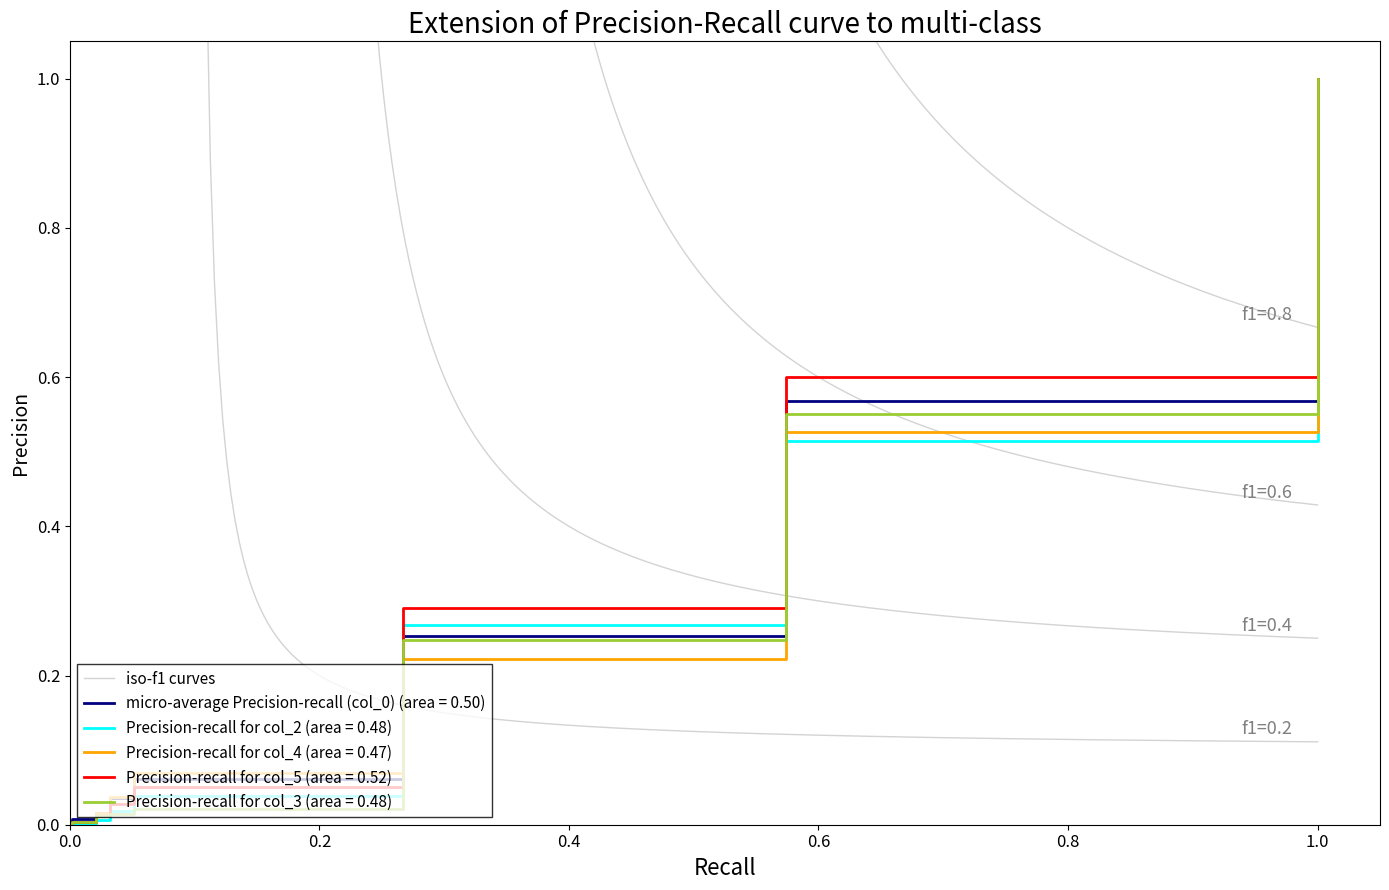

How many intersections are there between col_5 and col_4?

4